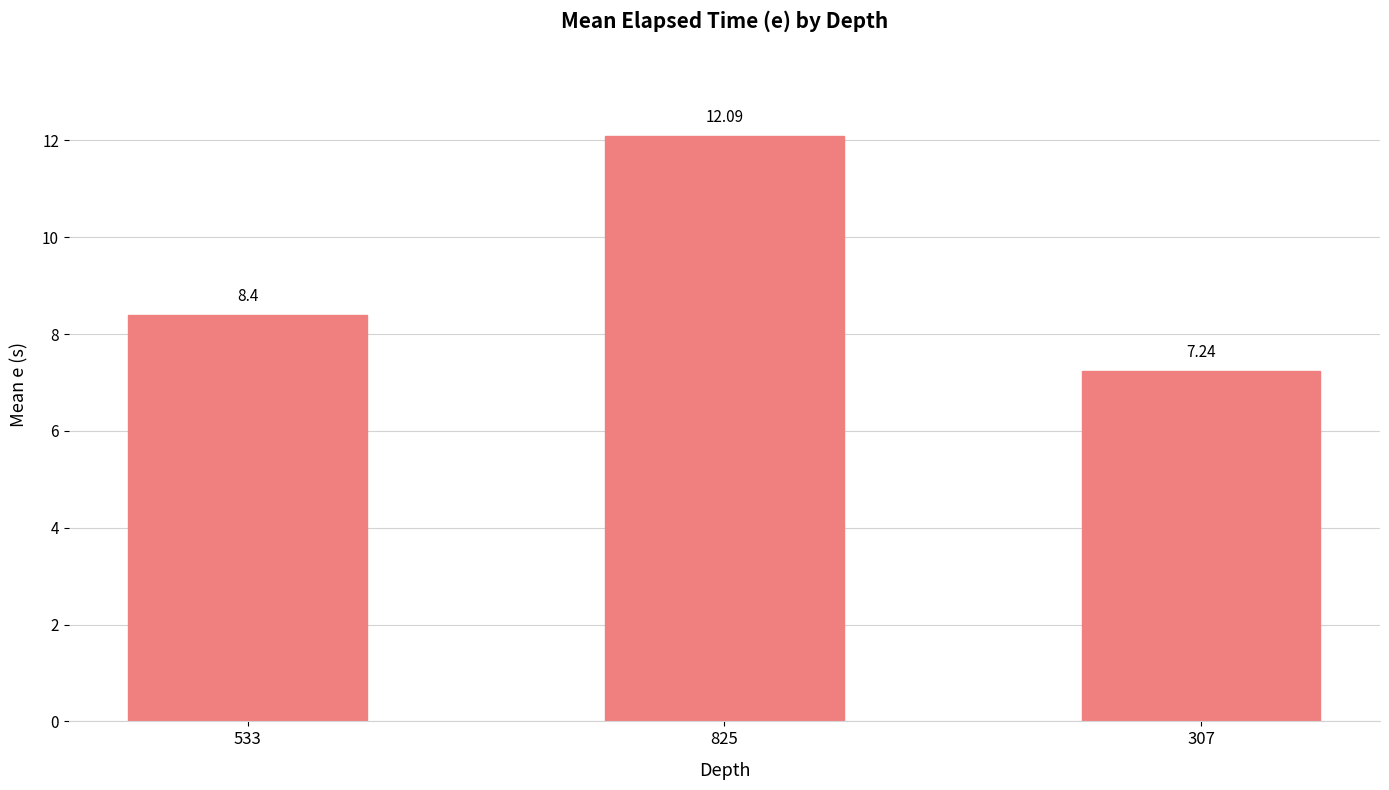

What is the ratio of the value at 825 to the value at 533?

1.4